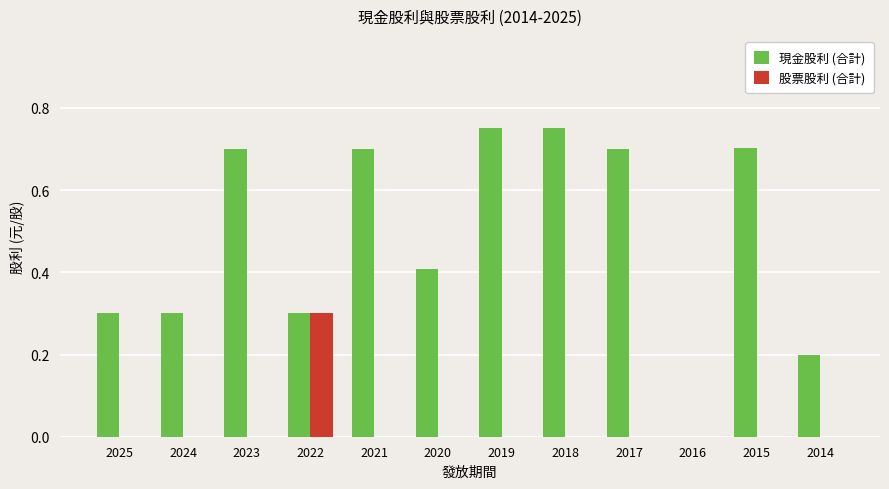

Which category has the highest value in the 股票股利 (合計) series?

2022